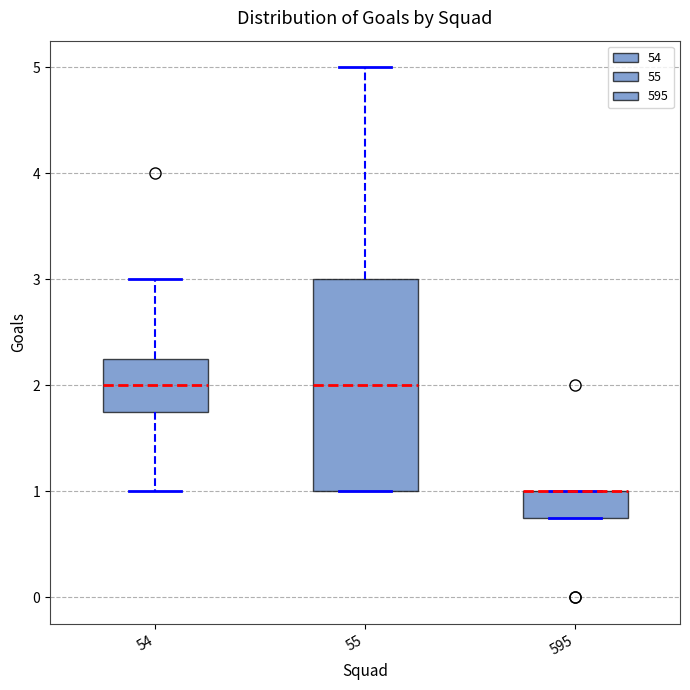

Reading left to right, transcribe this box plot: for each box, give where its median line is, the range the box spans, and where its two whiskers end, as read against the y-axis. The values are not printed on the chart, so give them approximately, as read against the axis.

54: median 2.0, box 1.8 to 2.3, whiskers 1.0 to 3.0
55: median 2.0, box 1.0 to 3.0, whiskers 1.0 to 5.0
595: median 1.0 (drawn on the box's upper edge), box 0.8 to 1.0, whiskers 0.8 to 1.0